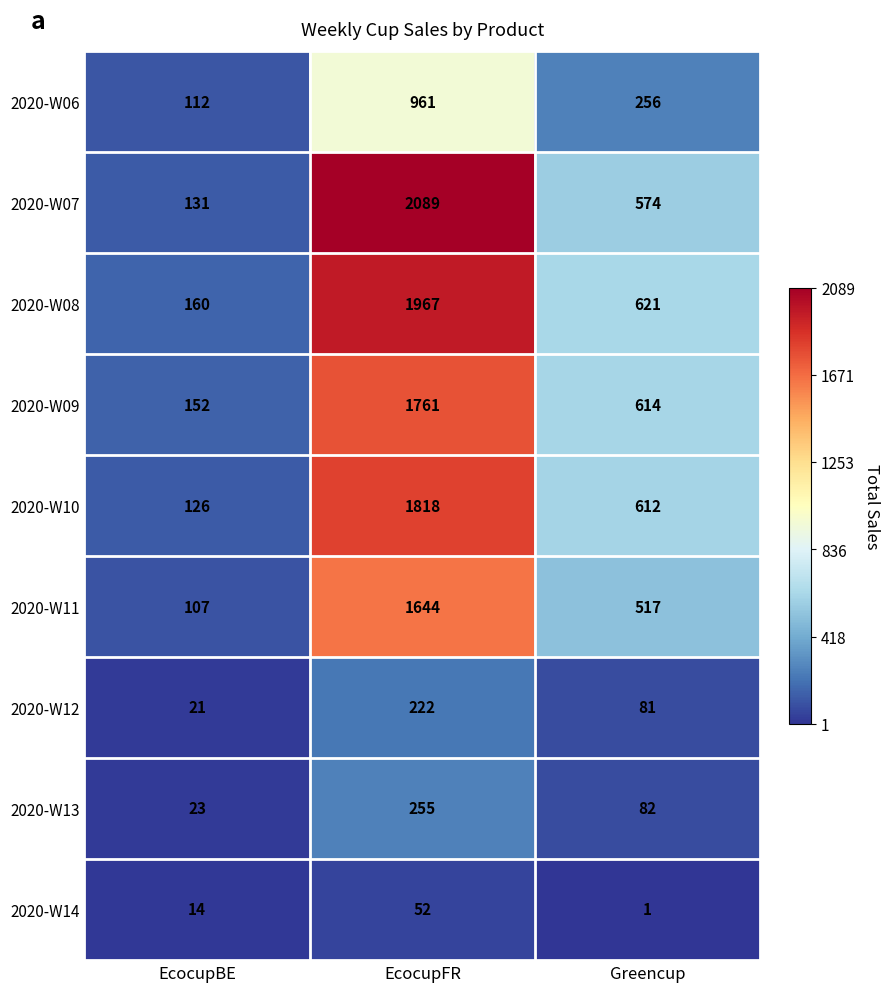

How many data points in 2020-W13 are less than 82?

1